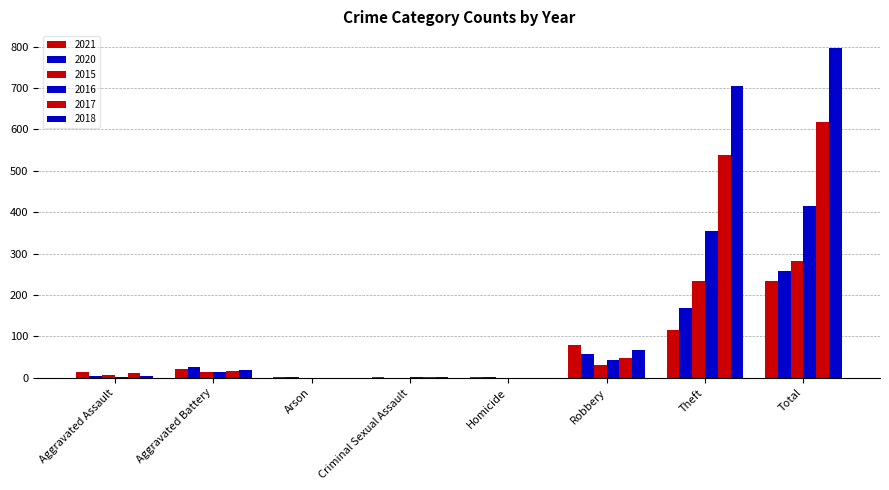

Rank the categories by 2018 value from highest to lowest.

Total, Theft, Robbery, Aggravated Battery, Aggravated Assault, Criminal Sexual Assault, Arson, Homicide